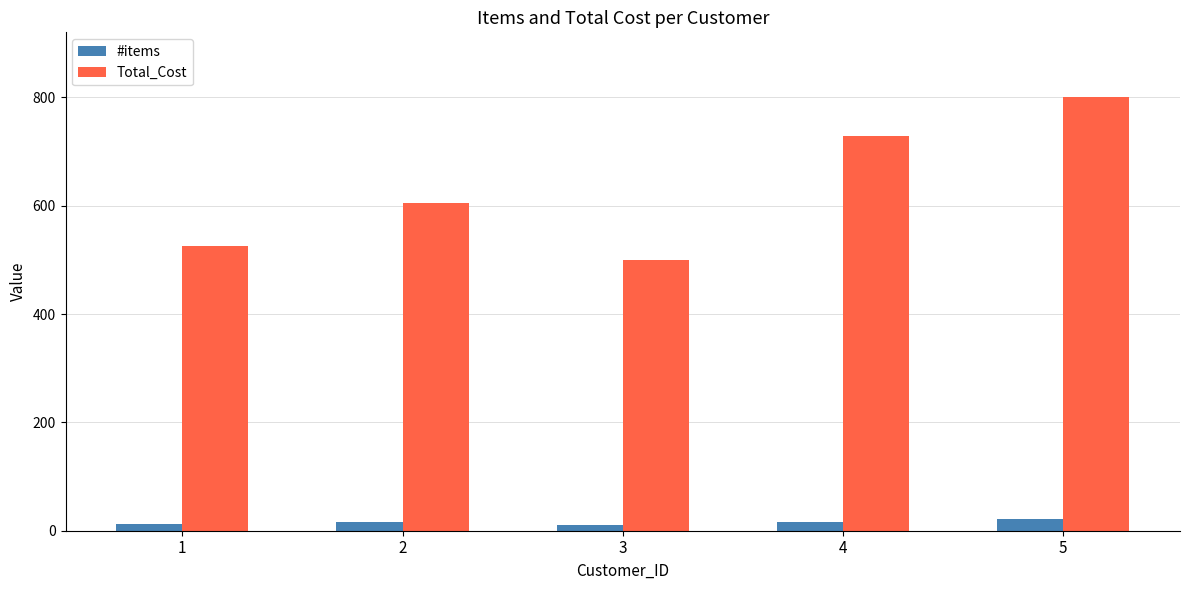

Which series has the largest total across all categories?

Total_Cost